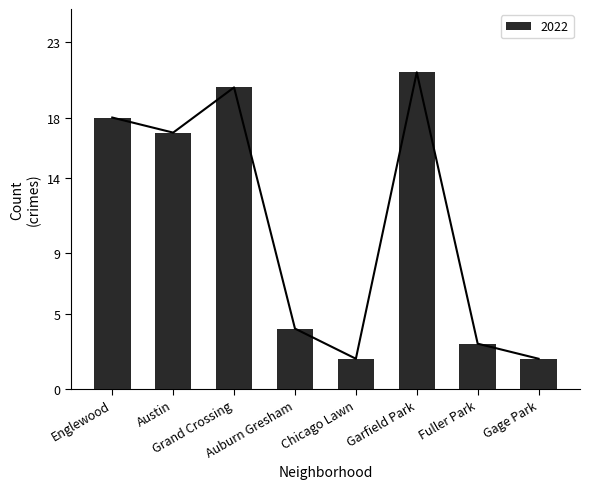

What is the average value of the 2022 series?

11